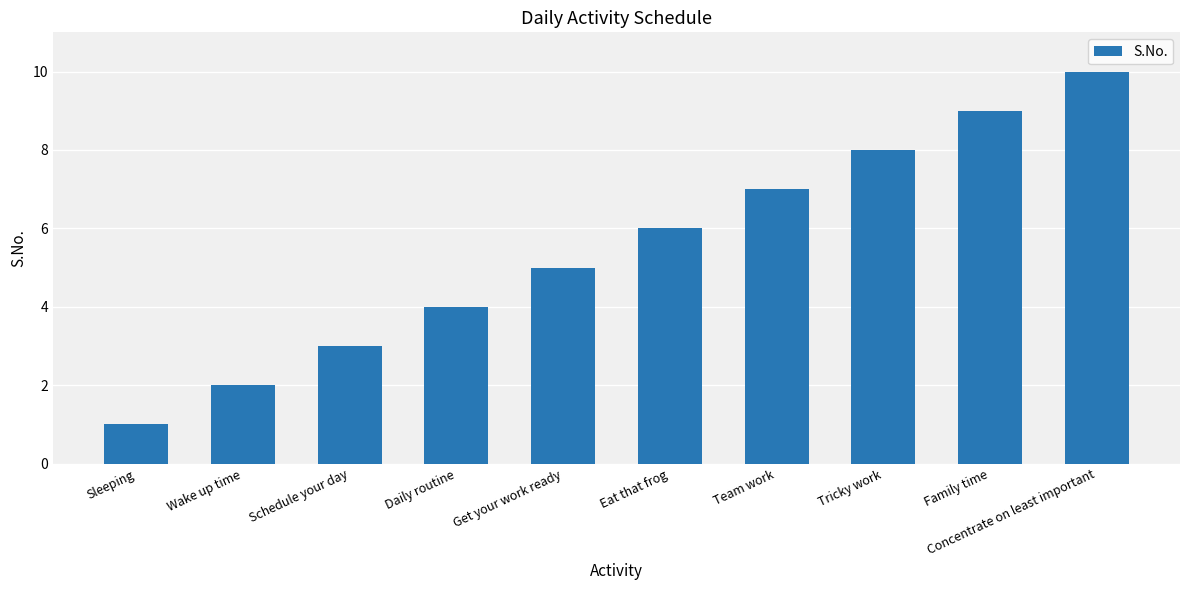

How many data points are less than 6?

5